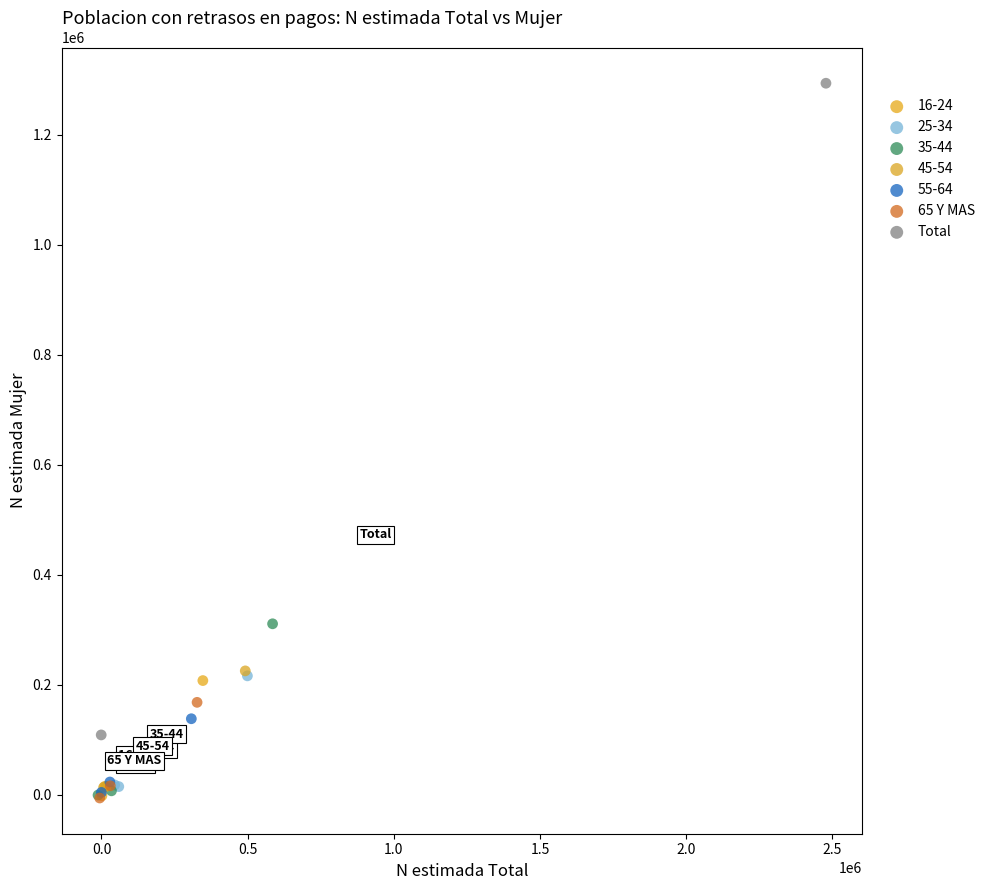

Which series reaches the maximum Y coordinate?

Total